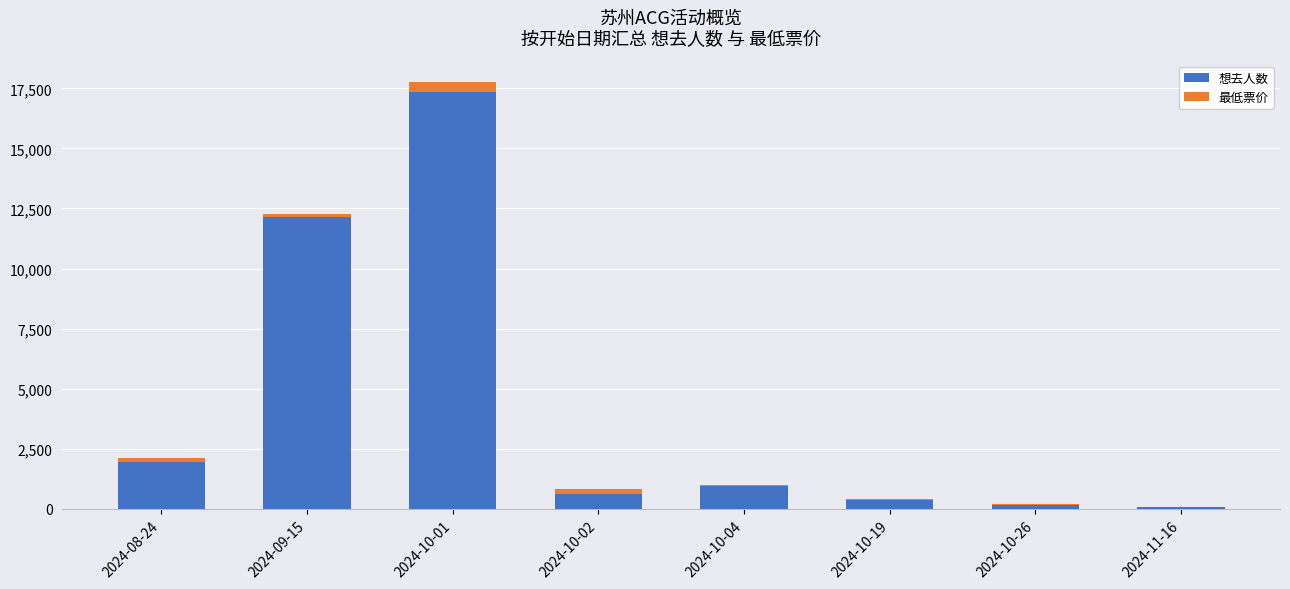

Reading left to right, transcribe the values for 想去人数.

2024-08-24=1940.0	2024-09-15=12162.0	2024-10-01=17344.0	2024-10-02=621.0	2024-10-04=935.0	2024-10-19=356.0	2024-10-26=160.0	2024-11-16=59.0